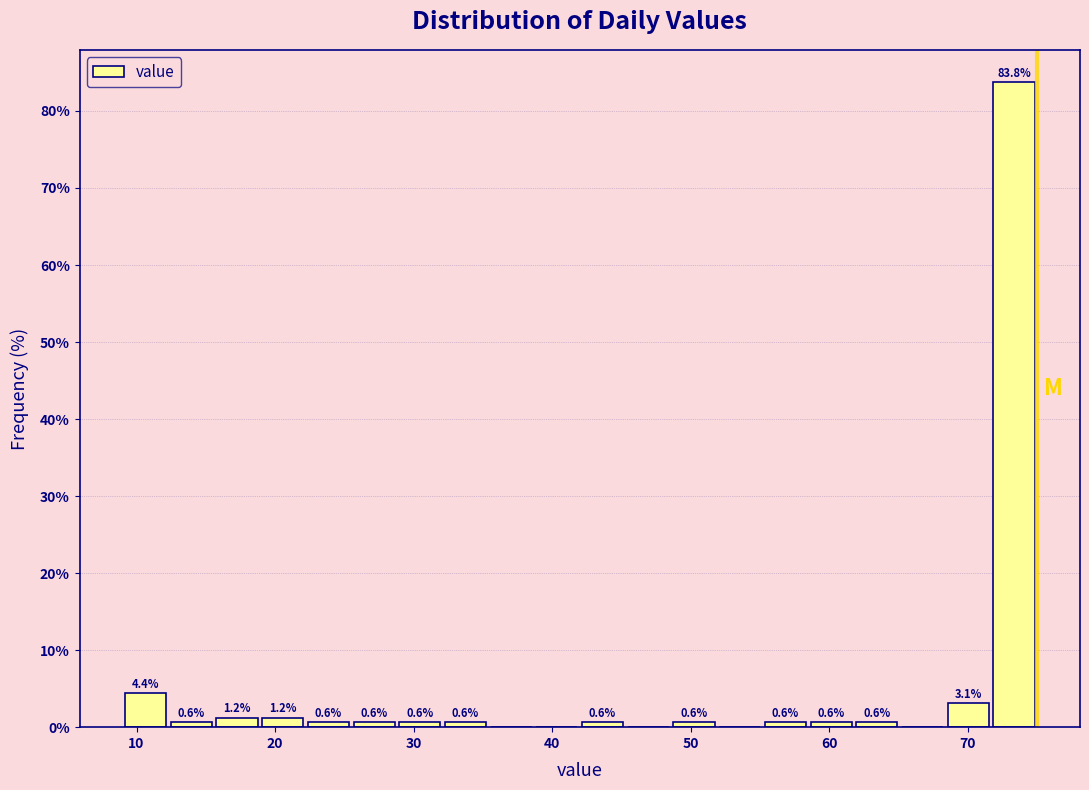

Read against the x-axis, roughly where is the centre of the tallest bar?

73